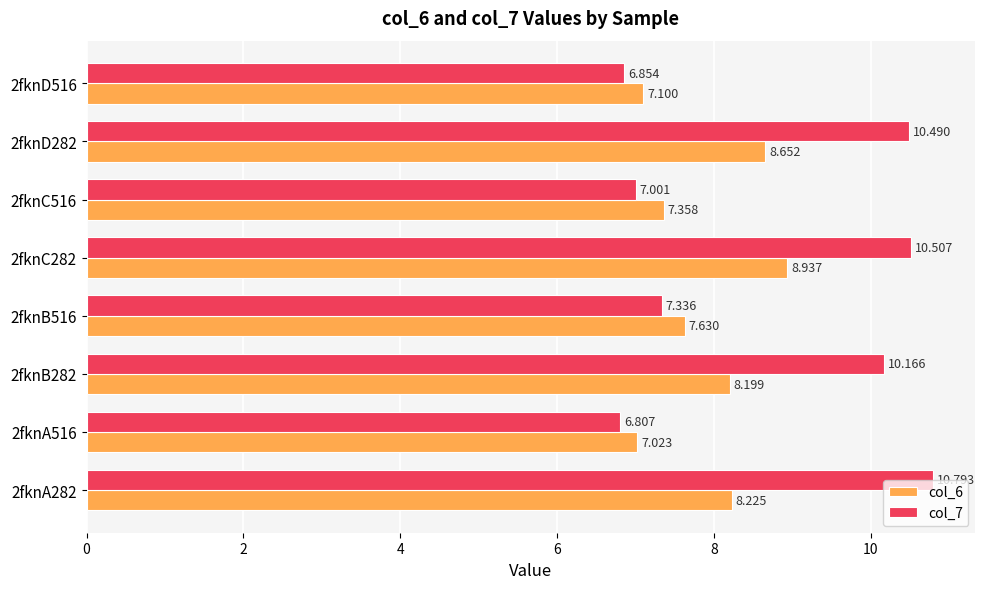

Which series has the largest range (max minus min)?

col_7